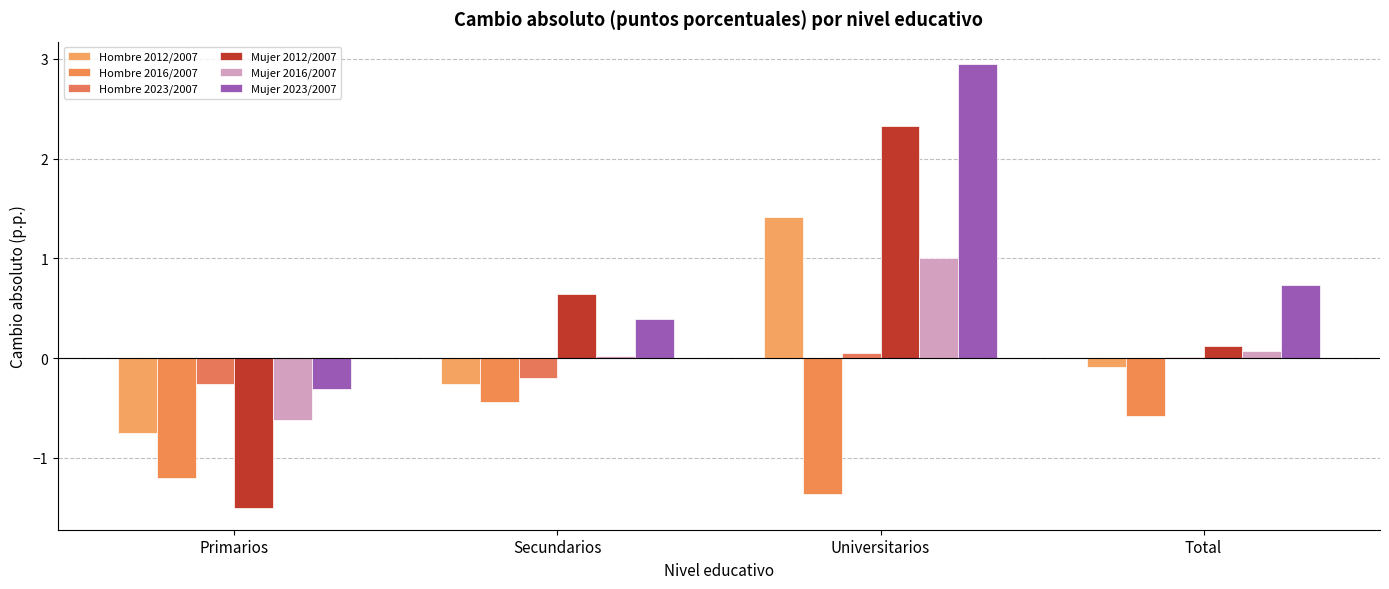

Which series has the largest range (max minus min)?

Mujer 2012/2007